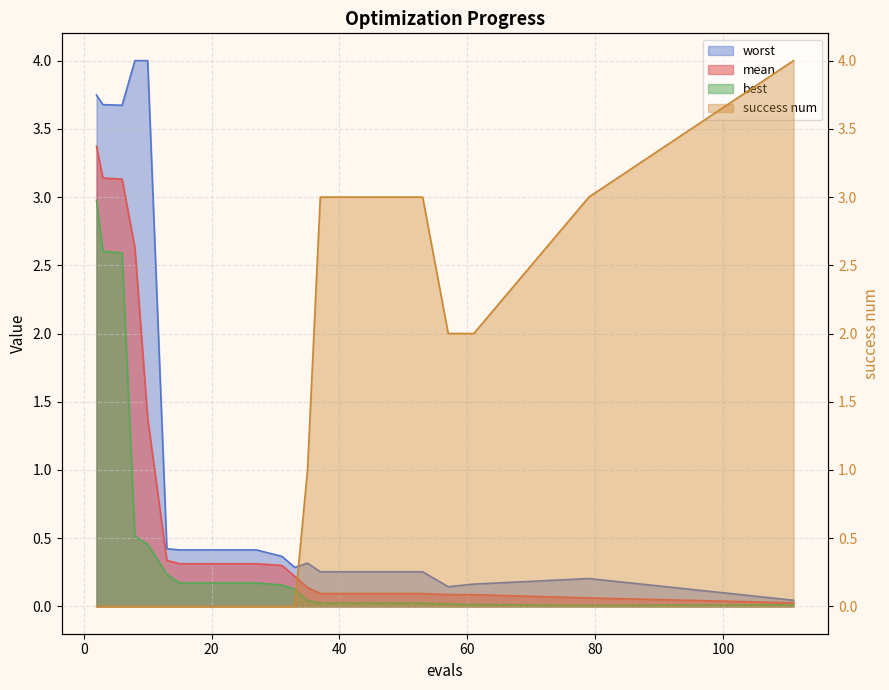

What is the sum of all best values?

10.6